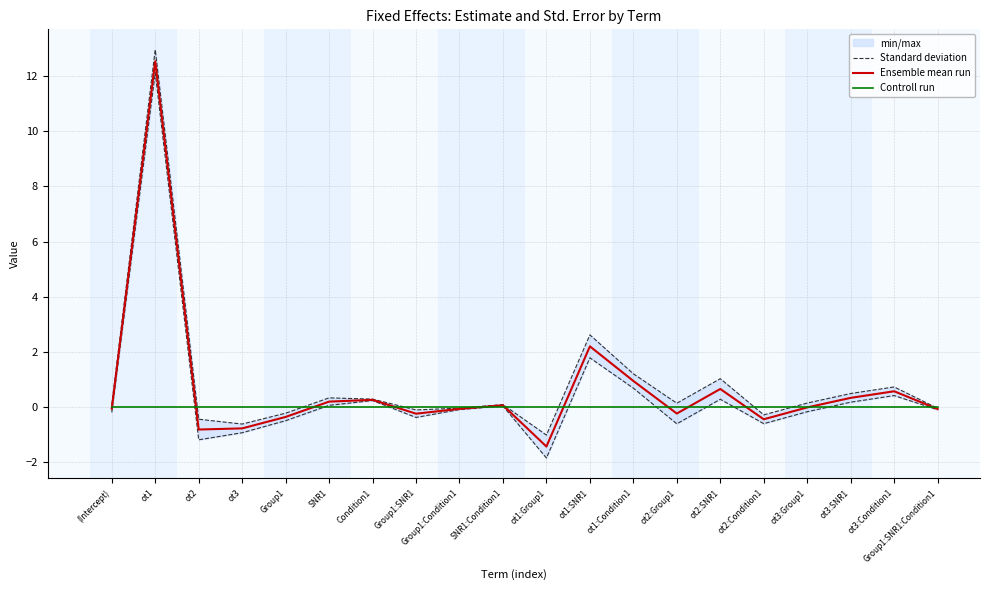

How many interior local valleys does the Standard deviation series have?

5